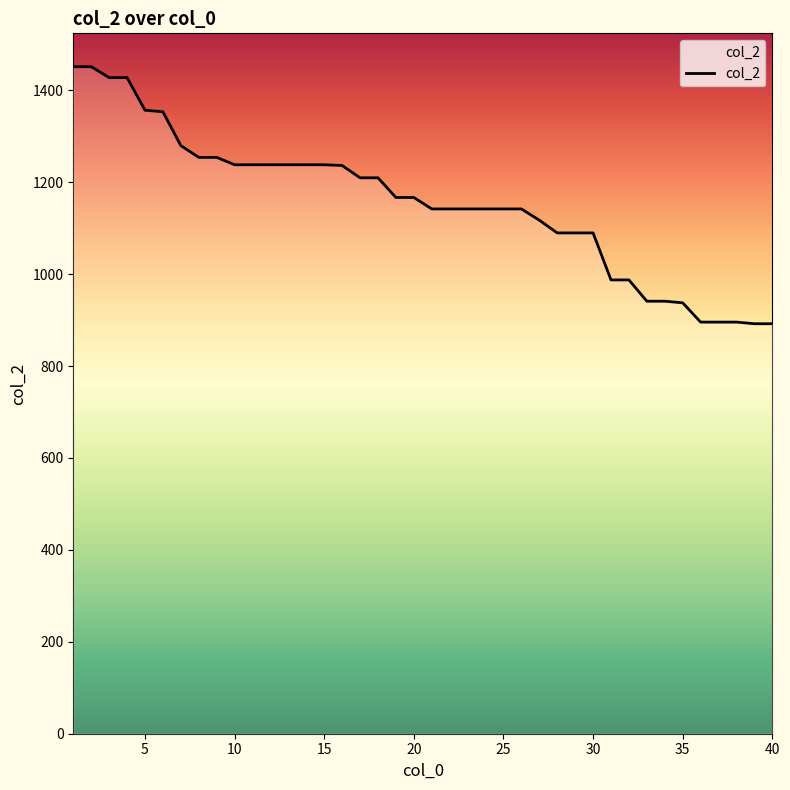

What is the difference between the second highest and minimum values?

559.4